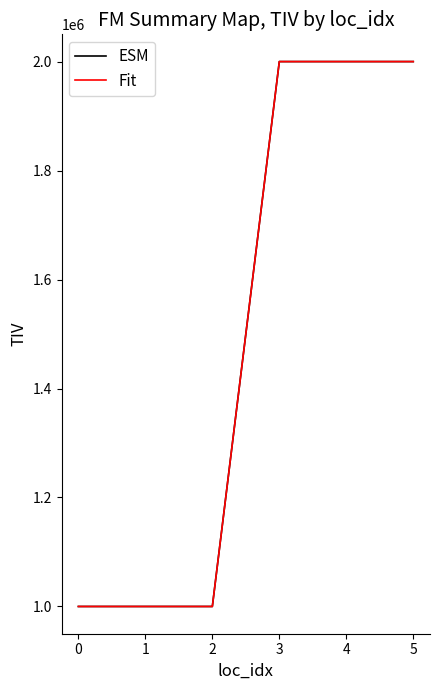

Reading left to right, transcribe all the data shown in this chart.

ESM: 1000000	1000000	1000000	2000000	2000000	2000000
Fit: 1000000	1000000	1000000	2000000	2000000	2000000